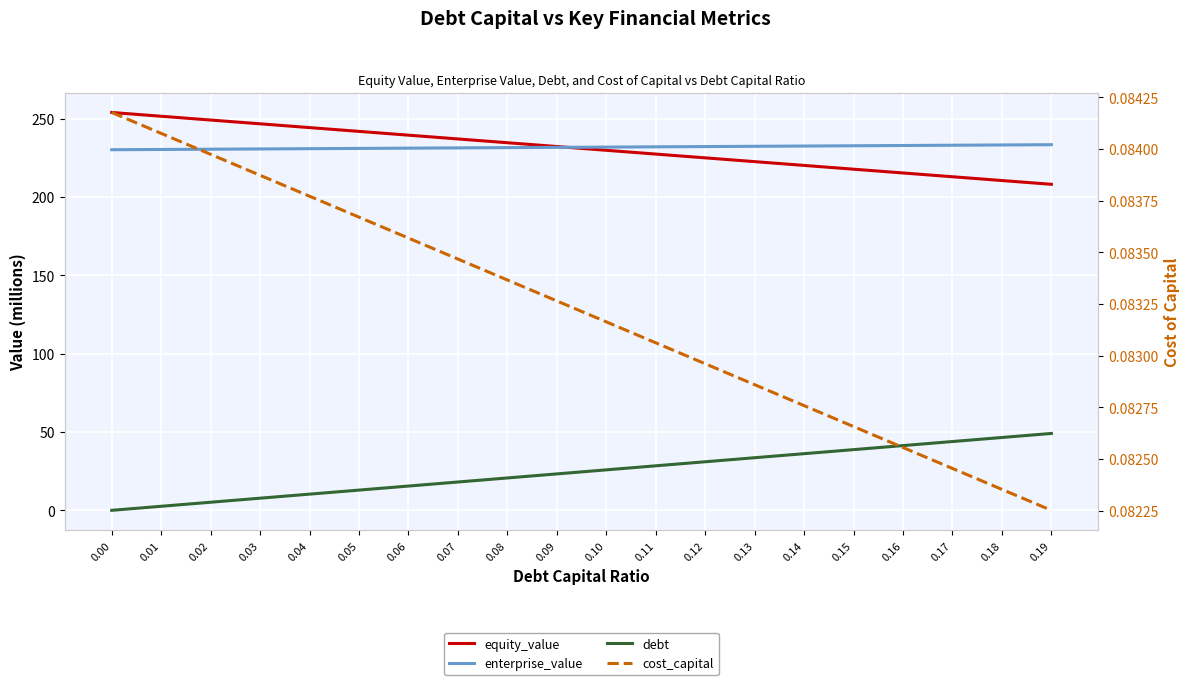

Reading left to right, list all the values displayed in this chart.

equity_value: 0.00=254.1	0.01=251.7	0.02=249.2	0.03=246.8	0.04=244.4	0.05=242.0	0.06=239.6	0.07=237.2	0.08=234.7	0.09=232.3	0.10=229.9	0.11=227.5	0.12=225.1	0.13=222.7	0.14=220.3	0.15=217.8	0.16=215.4	0.17=213.0	0.18=210.6	0.19=208.2
enterprise_value: 0.00=230.3	0.01=230.4	0.02=230.6	0.03=230.8	0.04=230.9	0.05=231.1	0.06=231.3	0.07=231.4	0.08=231.6	0.09=231.8	0.10=232.0	0.11=232.1	0.12=232.3	0.13=232.5	0.14=232.6	0.15=232.8	0.16=233.0	0.17=233.1	0.18=233.3	0.19=233.5
debt: 0.00=0.0	0.01=2.6	0.02=5.2	0.03=7.8	0.04=10.3	0.05=12.9	0.06=15.5	0.07=18.1	0.08=20.7	0.09=23.3	0.10=25.8	0.11=28.4	0.12=31.0	0.13=33.6	0.14=36.2	0.15=38.8	0.16=41.3	0.17=43.9	0.18=46.5	0.19=49.1
cost_capital: 0.00=0.1	0.01=0.1	0.02=0.1	0.03=0.1	0.04=0.1	0.05=0.1	0.06=0.1	0.07=0.1	0.08=0.1	0.09=0.1	0.10=0.1	0.11=0.1	0.12=0.1	0.13=0.1	0.14=0.1	0.15=0.1	0.16=0.1	0.17=0.1	0.18=0.1	0.19=0.1